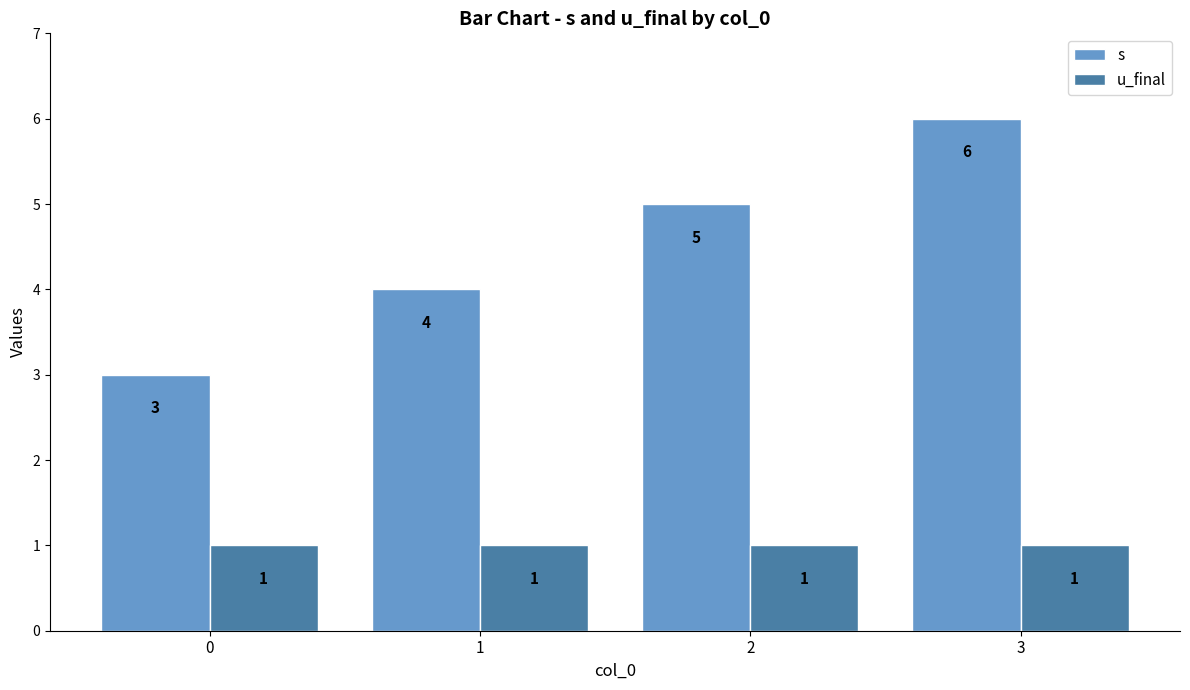

What is the difference between the s values at 2 and 1?

1